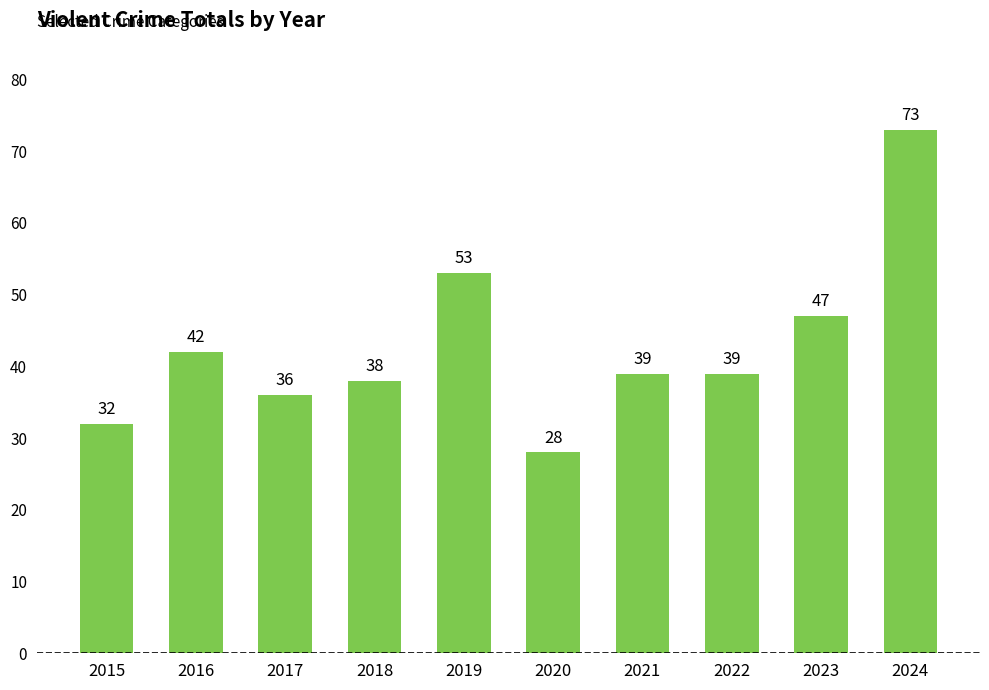

How many data points are less than 39?

4